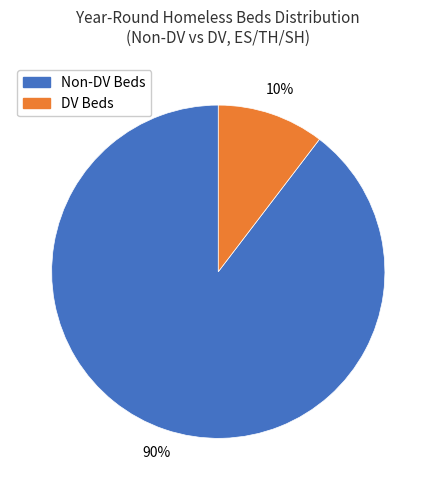

Count the number of slices in the pie.

2